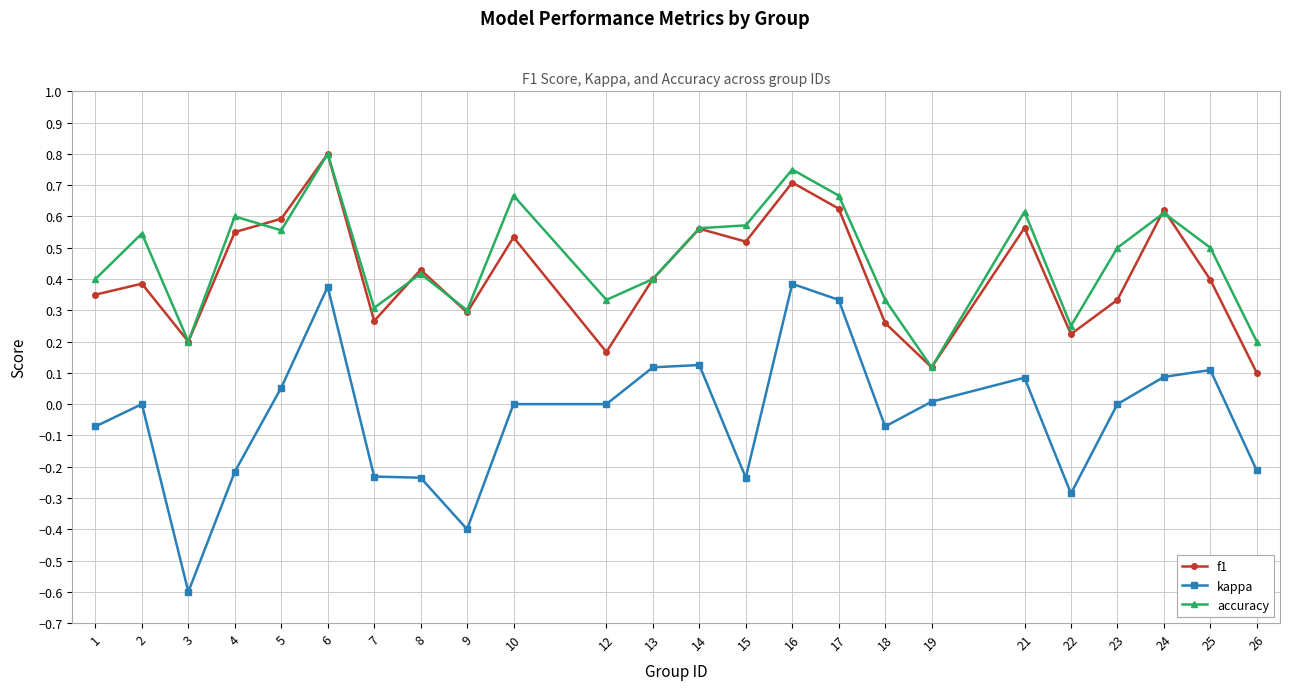

Which series has the widest spread of values?

kappa